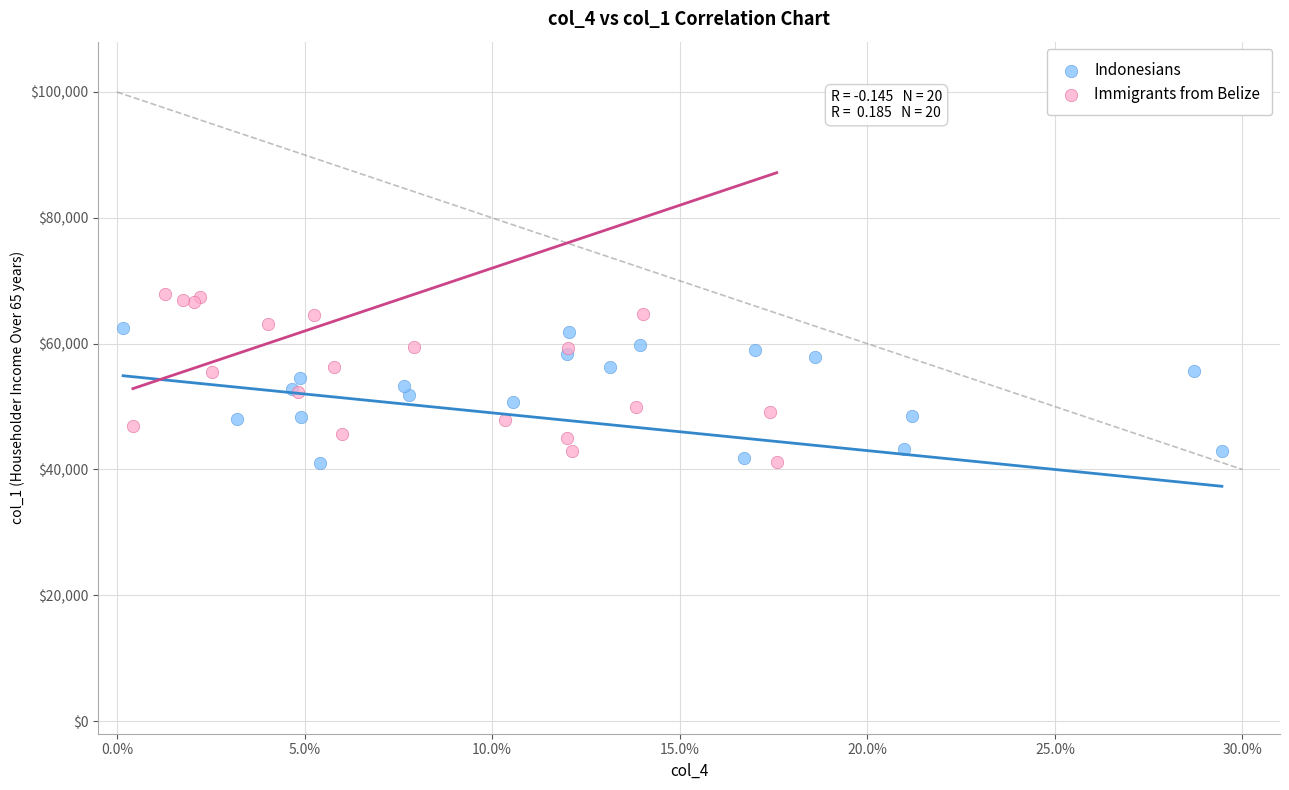

Which series contains the highest Y value?

Immigrants from Belize